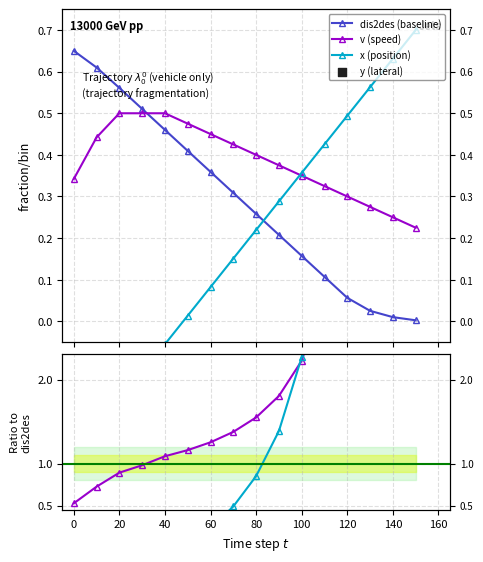

Which series contains the highest Y value?

x